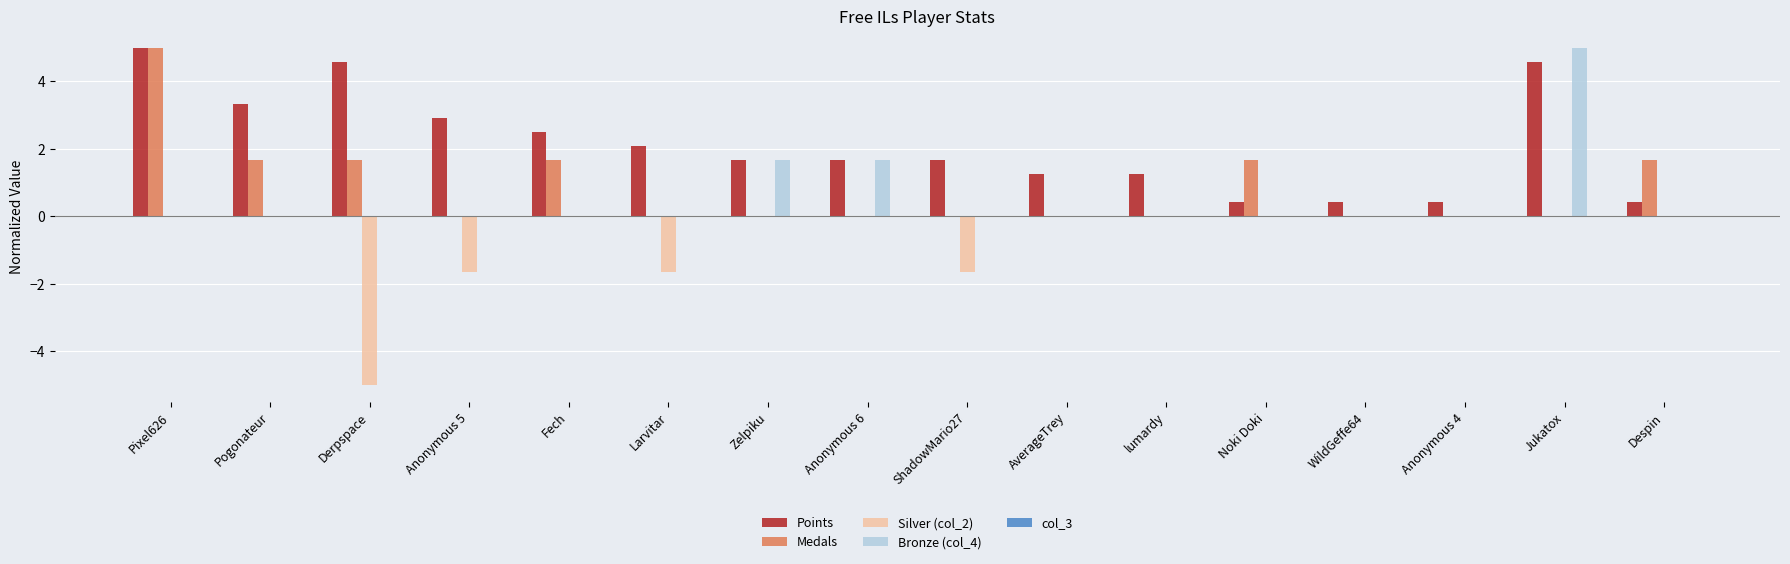

What is the sum of all Points values?

34.2